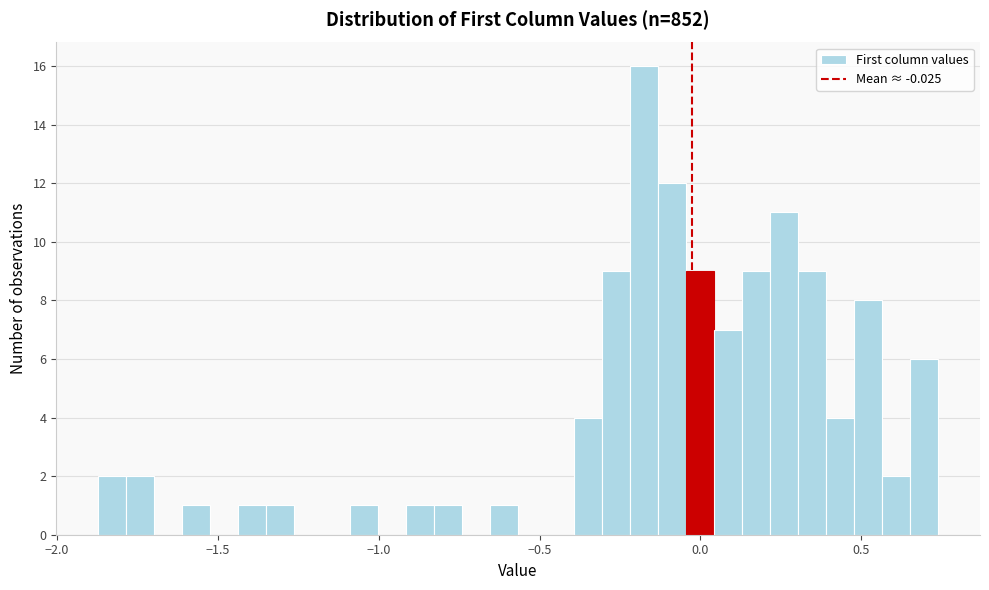

Read against the x-axis, roughly where is the centre of the tallest bar?

-0.20